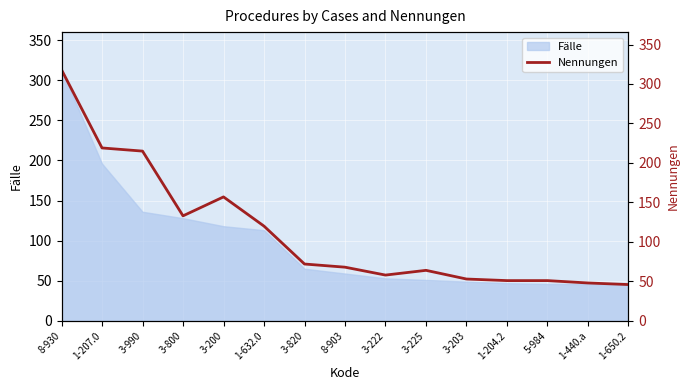

What position from the right is 1-207.0?

14